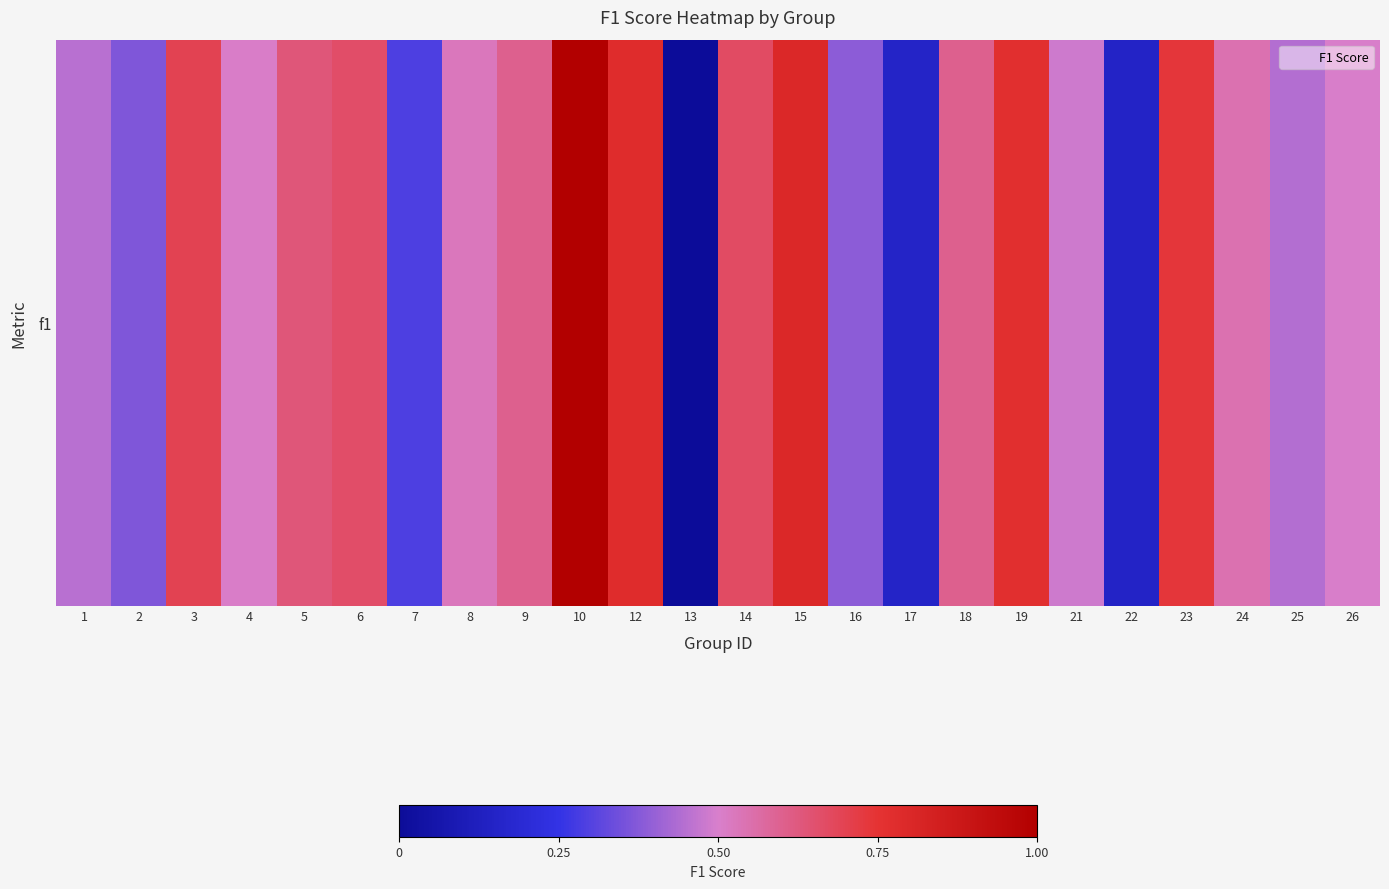

Which category has the lowest value across all series?

13